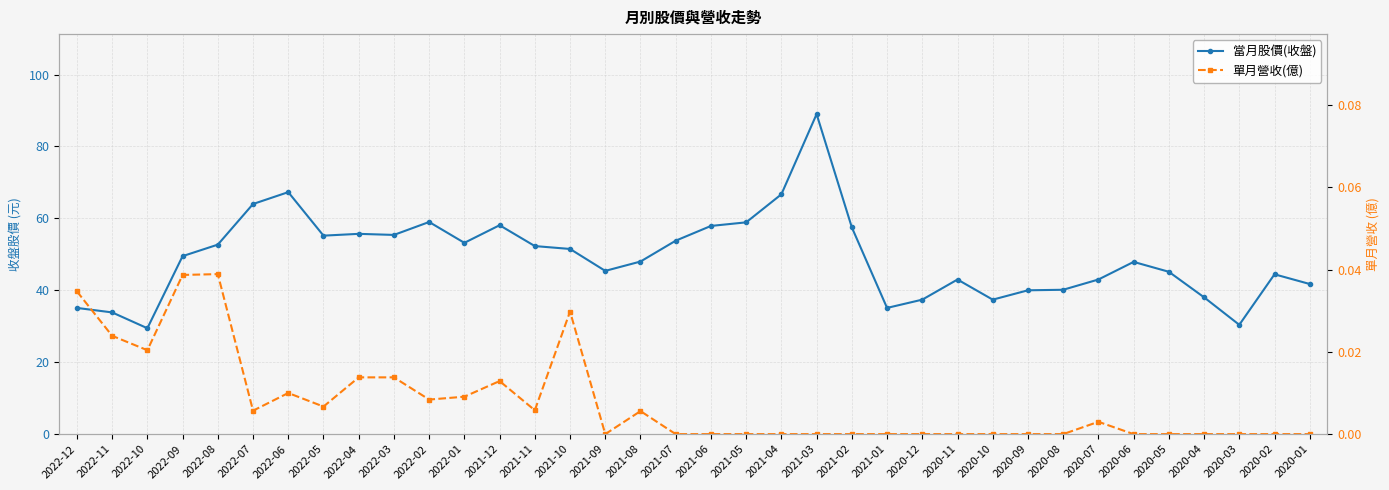

True or false: 當月股價(收盤) and 單月營收(億) cross at least once.

False